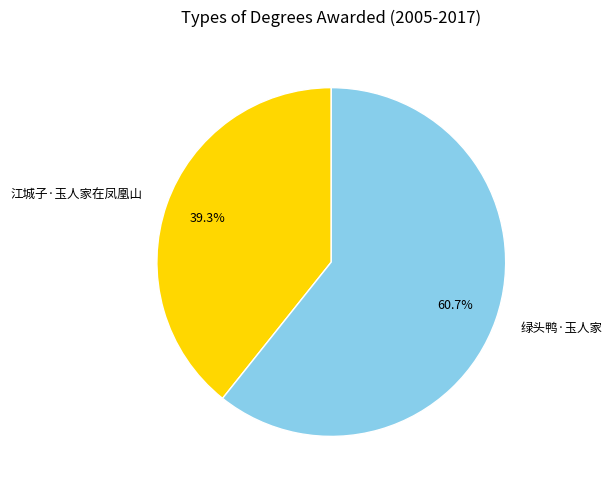

Rank the categories by value from lowest to highest.

江城子·玉人家在凤凰山, 绿头鸭·玉人家